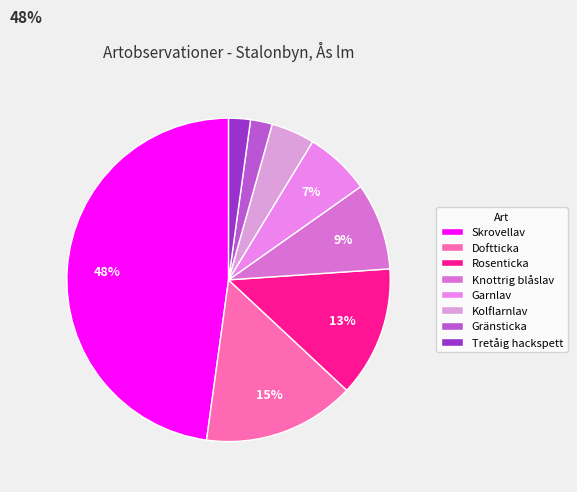

To the nearest percent, what is the difference between the Gränsticka and Knottrig blåslav slice percentages?

7%